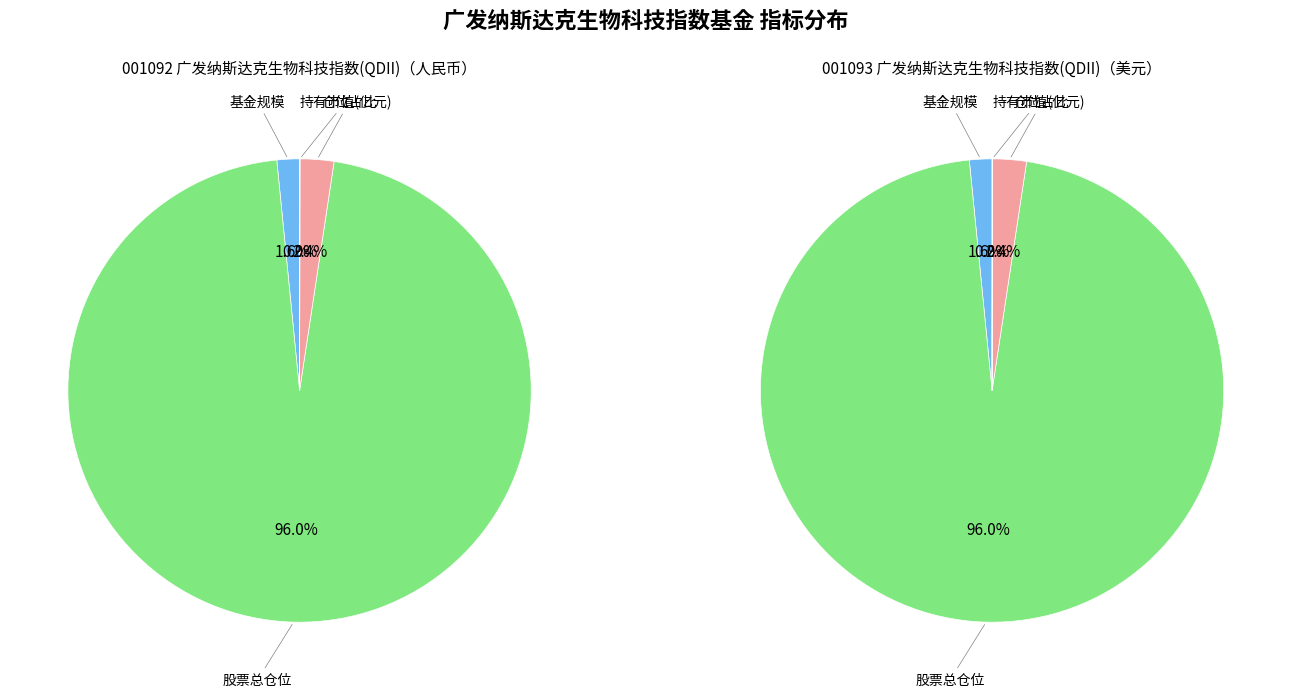

Is there any slice that represents more than half of the pie?

Yes